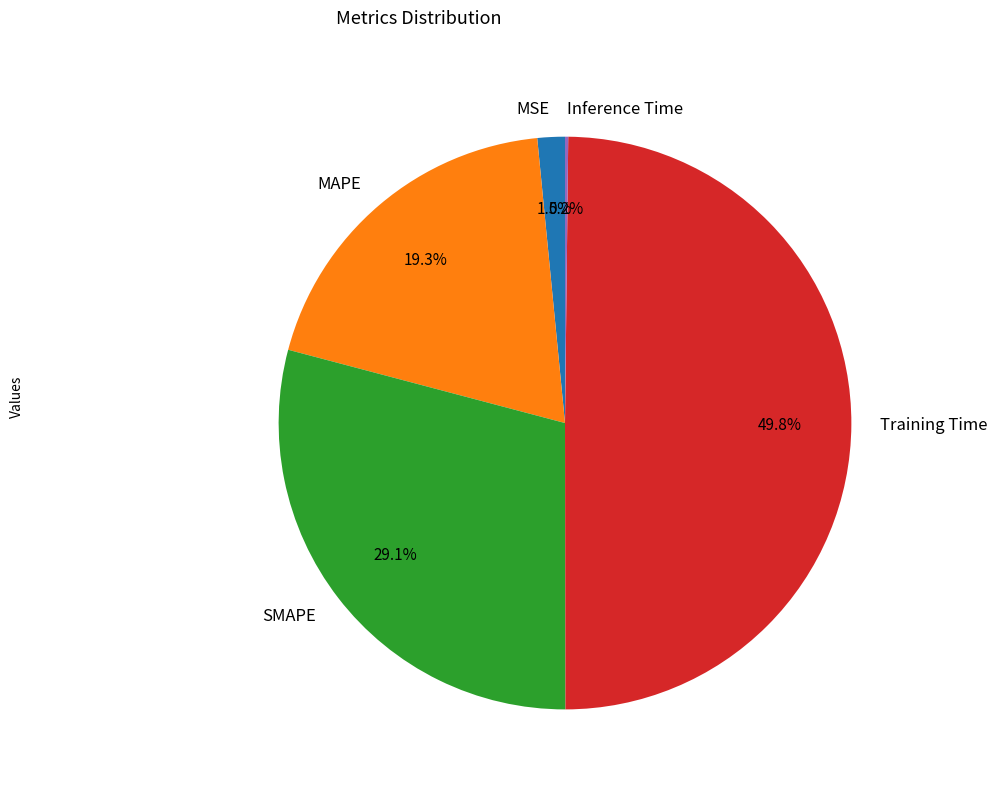

Is MSE the majority of the pie?

No